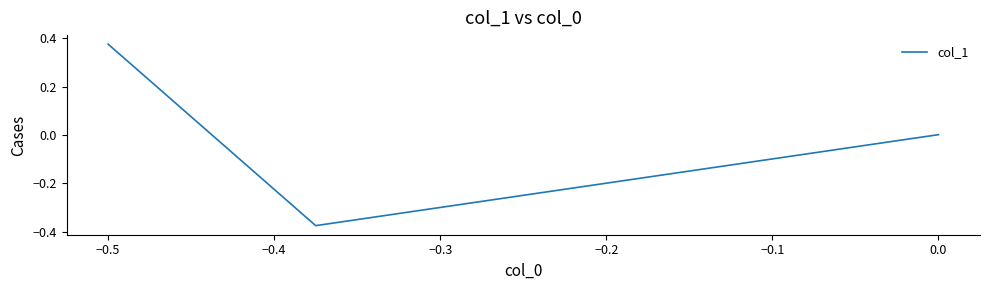

What is the maximum value shown in the chart?

0.4